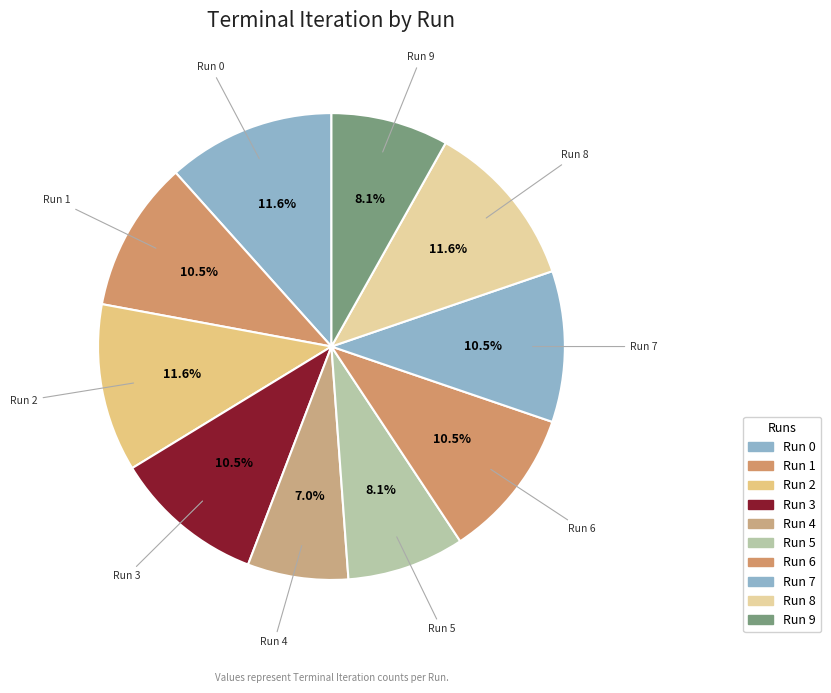

To the nearest percent, what is the difference between the largest and smallest slice percentages?

5%